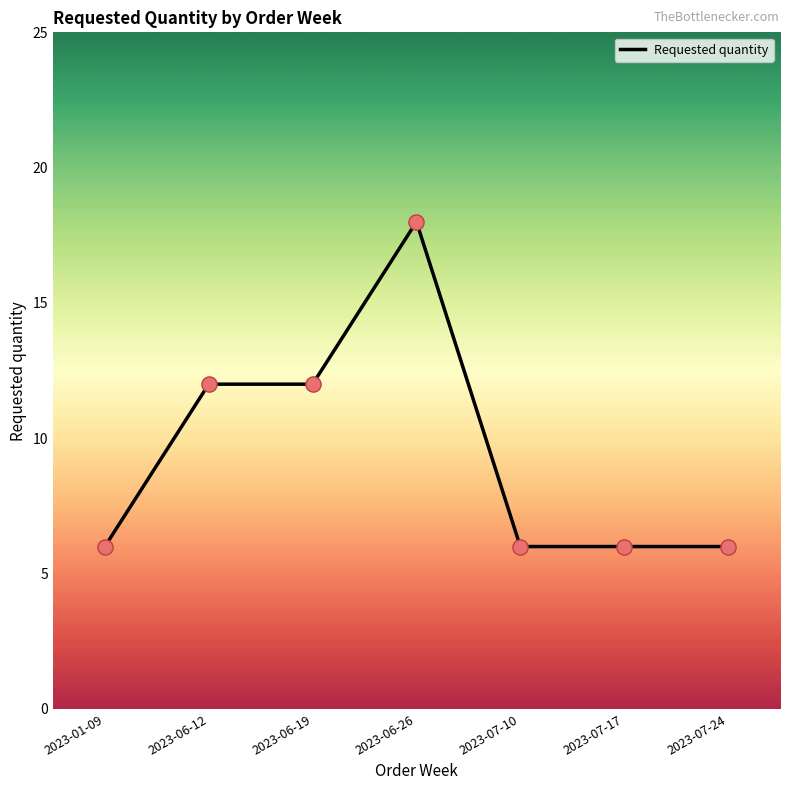

What is the ratio of the value at 2023-06-26 to the value at 2023-07-24?

3.0